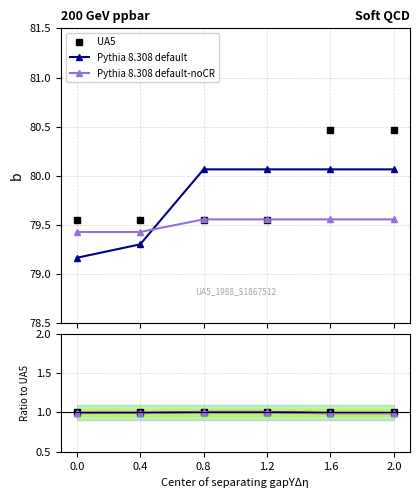

Is it true that Pythia 8.308 default-noCR equals 0.7 at 0.8?

False